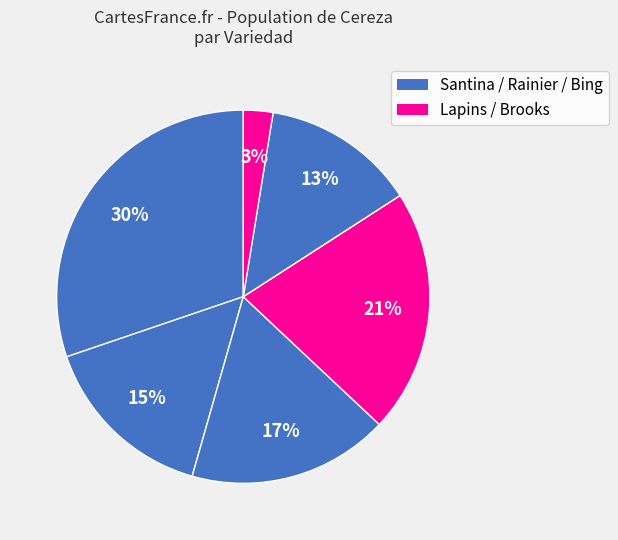

How many segments does this pie chart have?

6